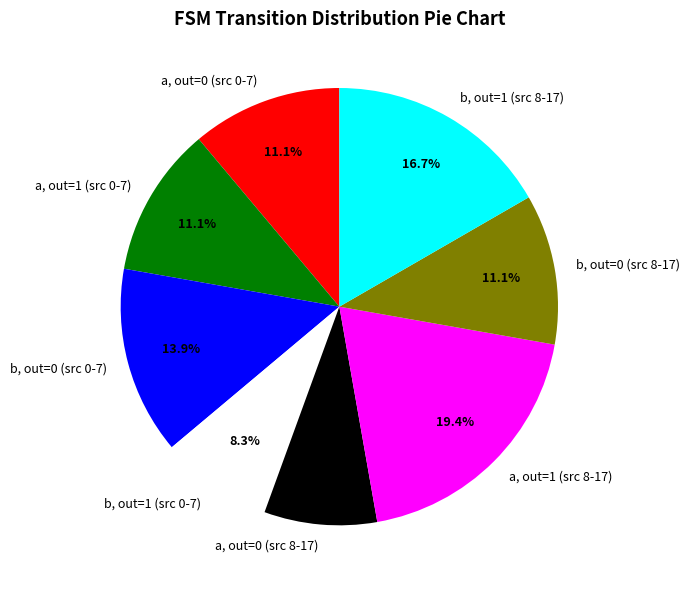

What percentage is NOT represented by a, out=0 (src 0-7)?

88.9%